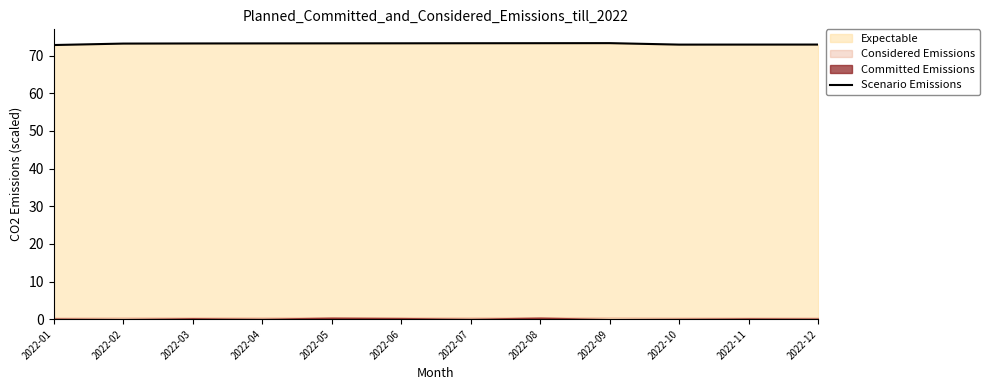

What is the sum of the values at 2022-10 and 2022-03?

146.2